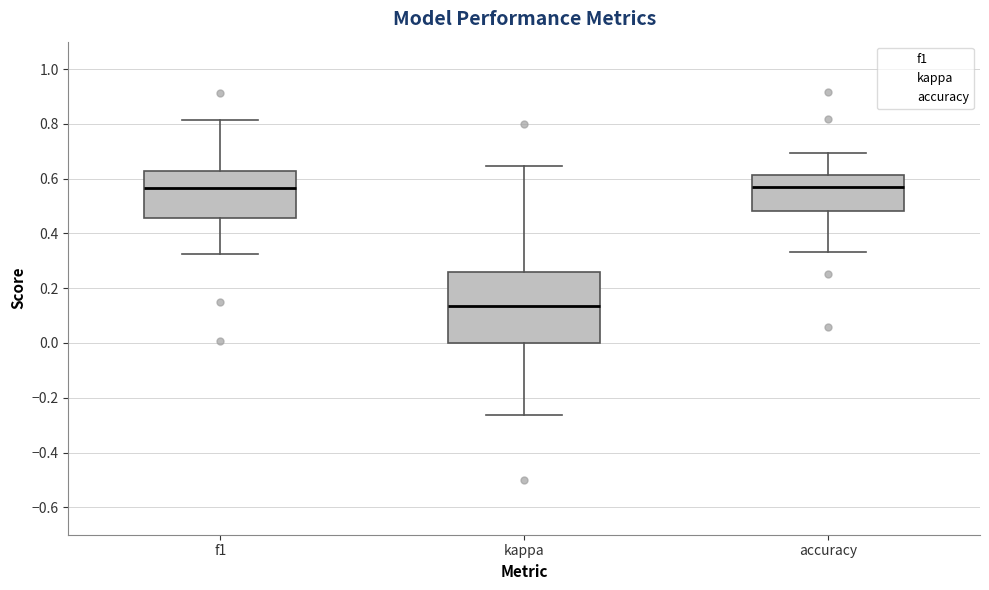

Comparing the boxes themselves (not the whiskers), which one is the tallest?

kappa